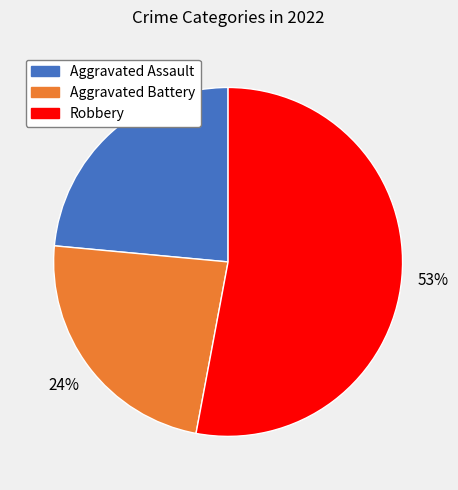

To the nearest percent, what is the average slice percentage?

33%